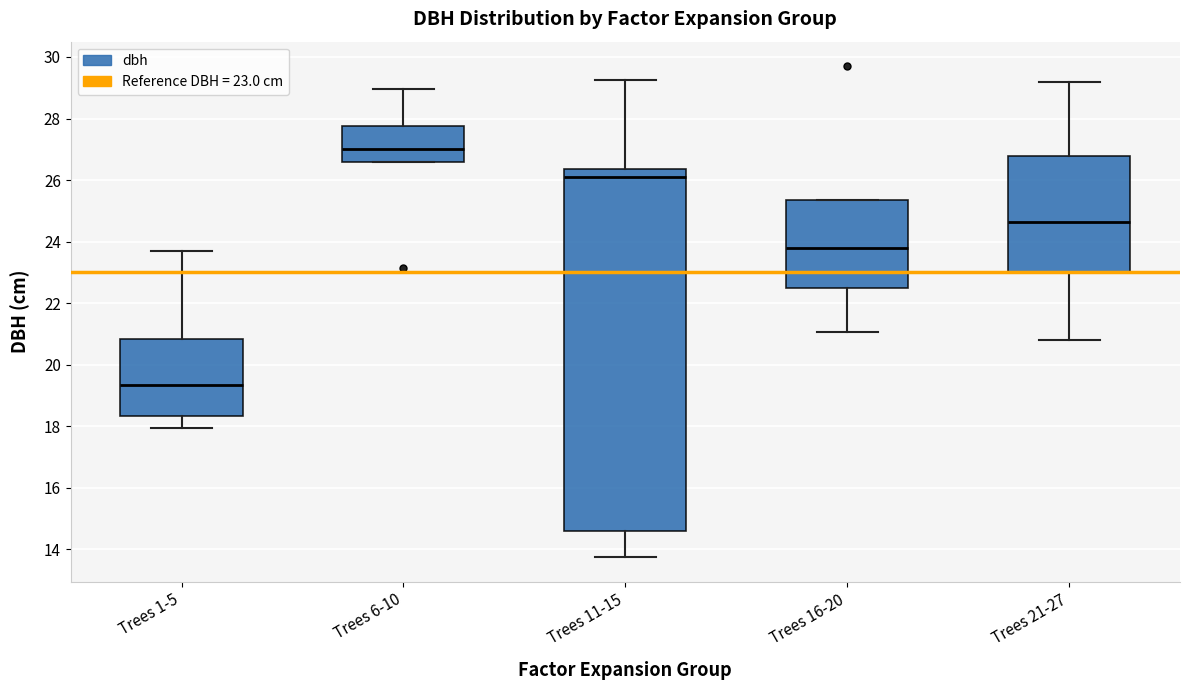

Which box's median line is the highest?

Trees 6-10